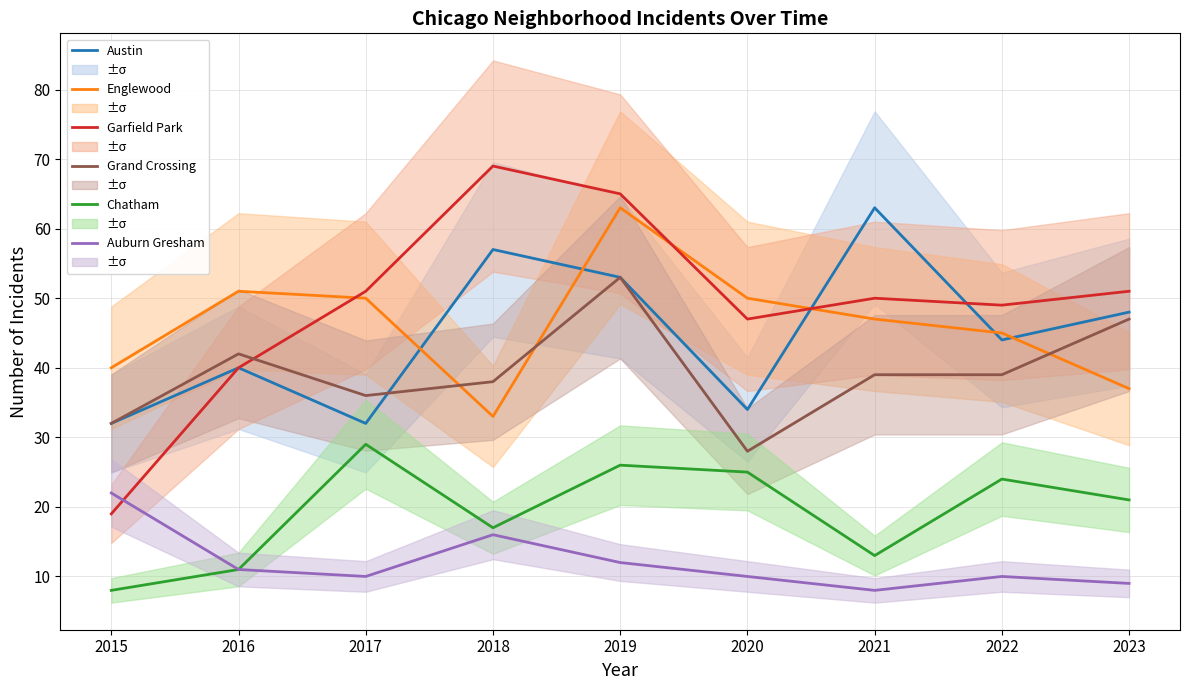

Which label corresponds to the smallest value in the chart?

2015